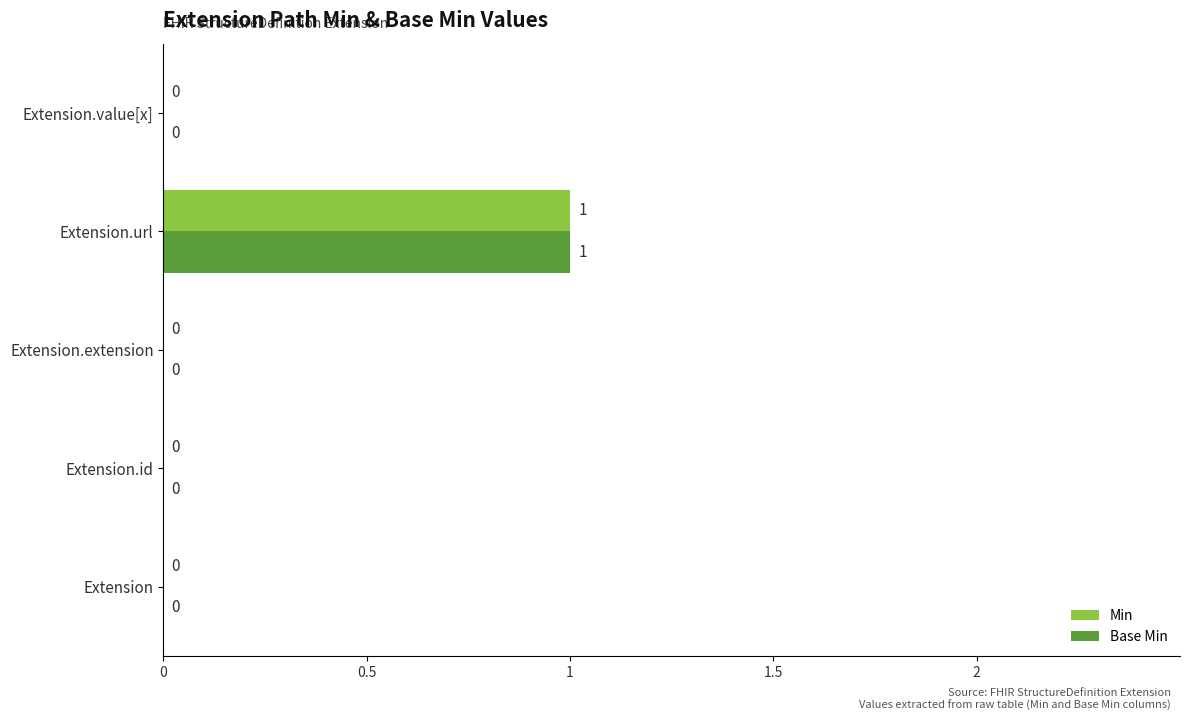

What is the maximum value for Base Min?

1